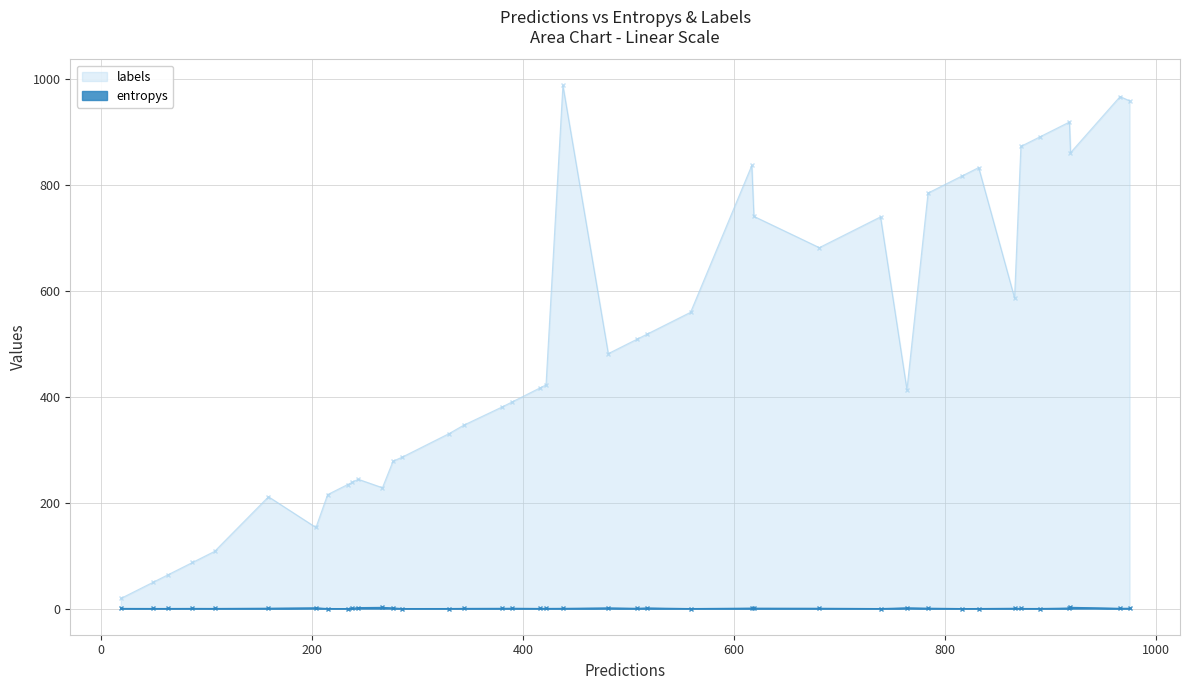

Which series has the largest total across all categories?

labels